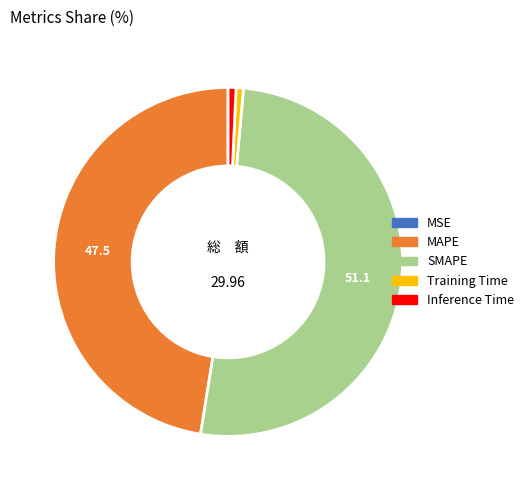

Which slice is the largest?

SMAPE